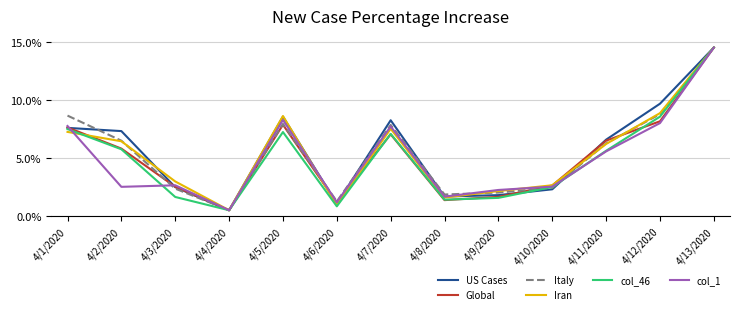

Which category has the lowest value in the Italy series?

4/4/2020